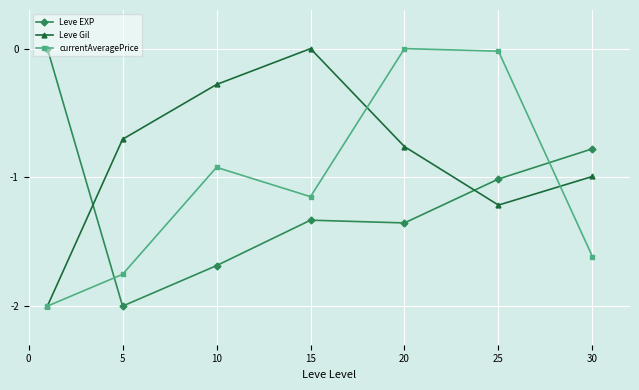

How many data points in currentAveragePrice are above -1?

3